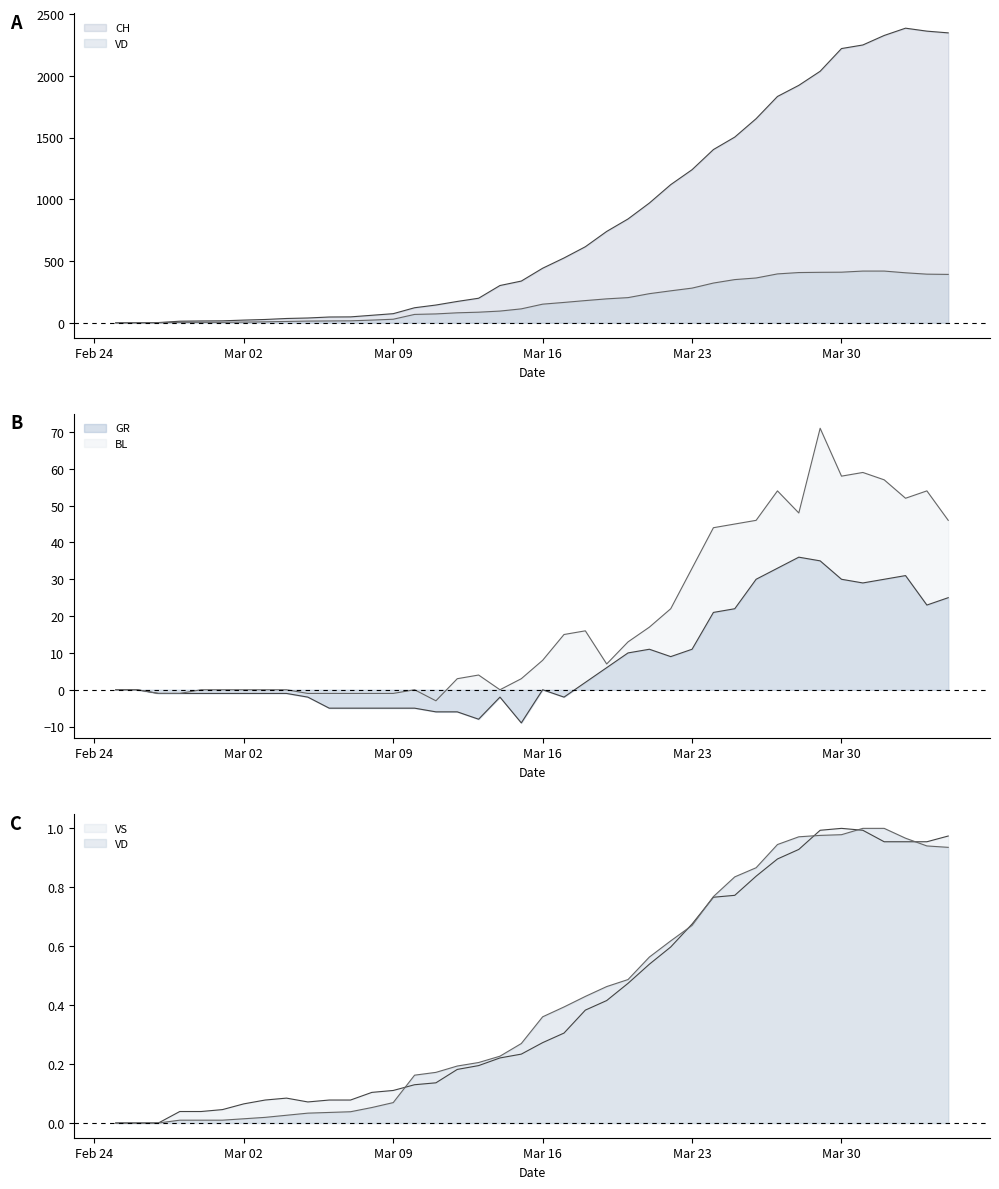

Is the value of VD at 31 greater than the value of BL at 25?

Yes